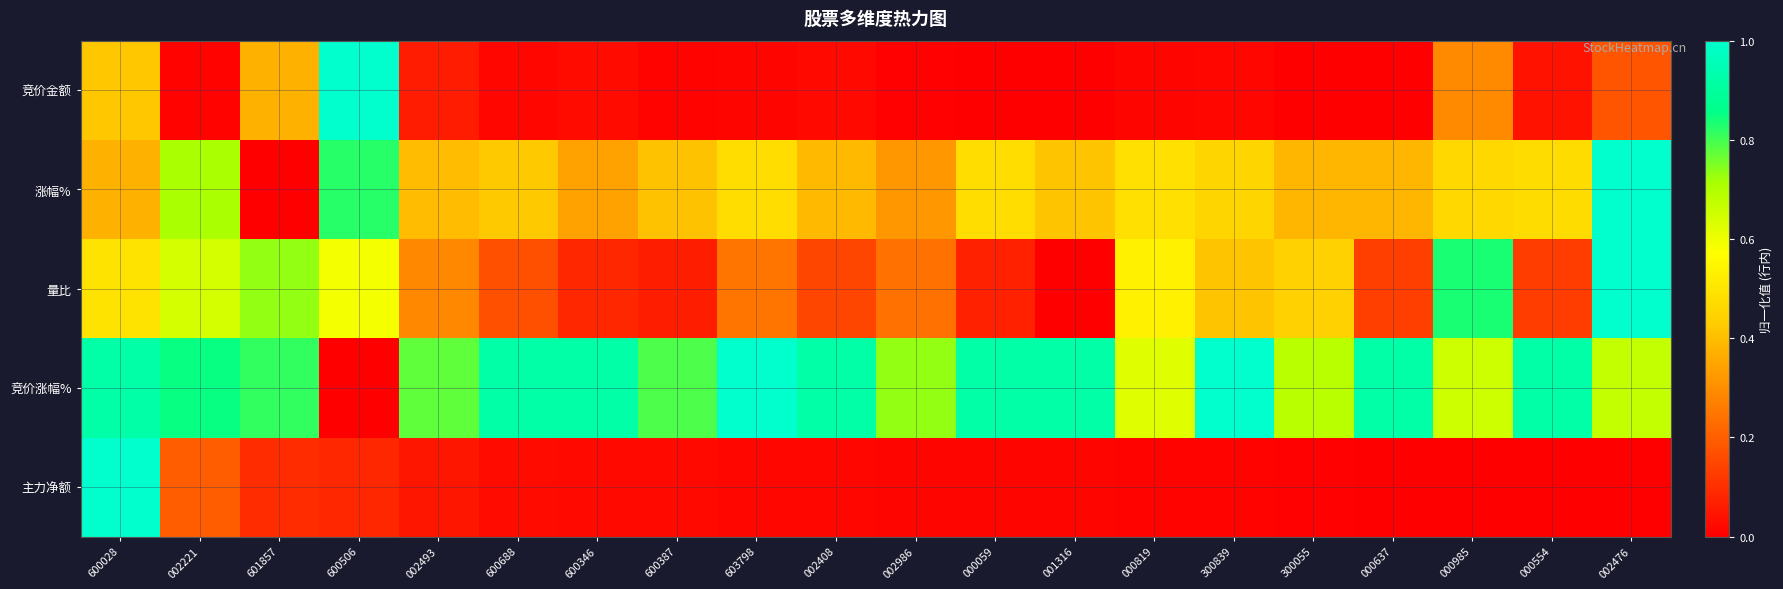

What is the difference between the highest and lowest values at 600346?

0.9